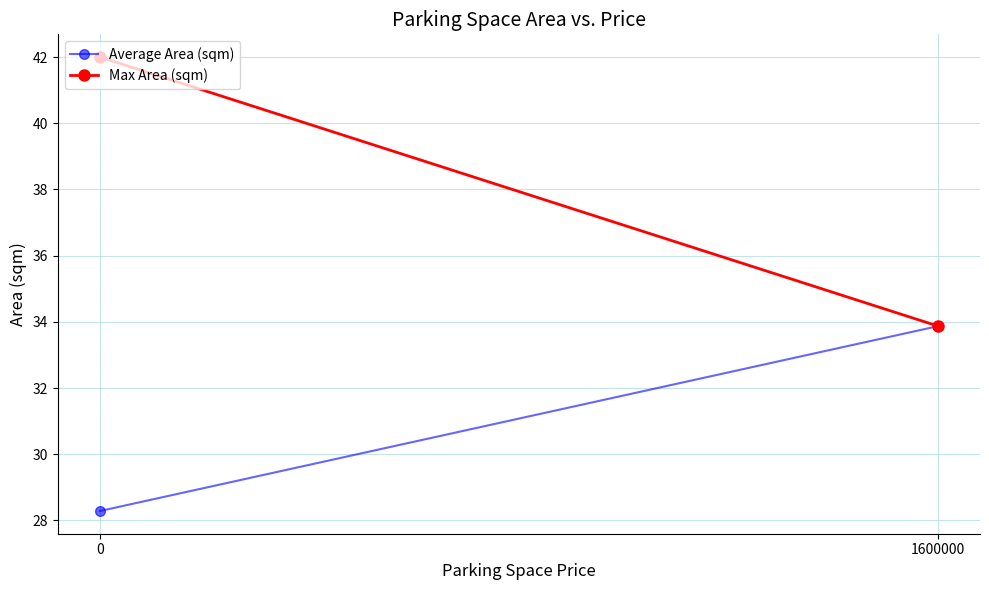

What is the average value of the Max Area (sqm) series?

37.9